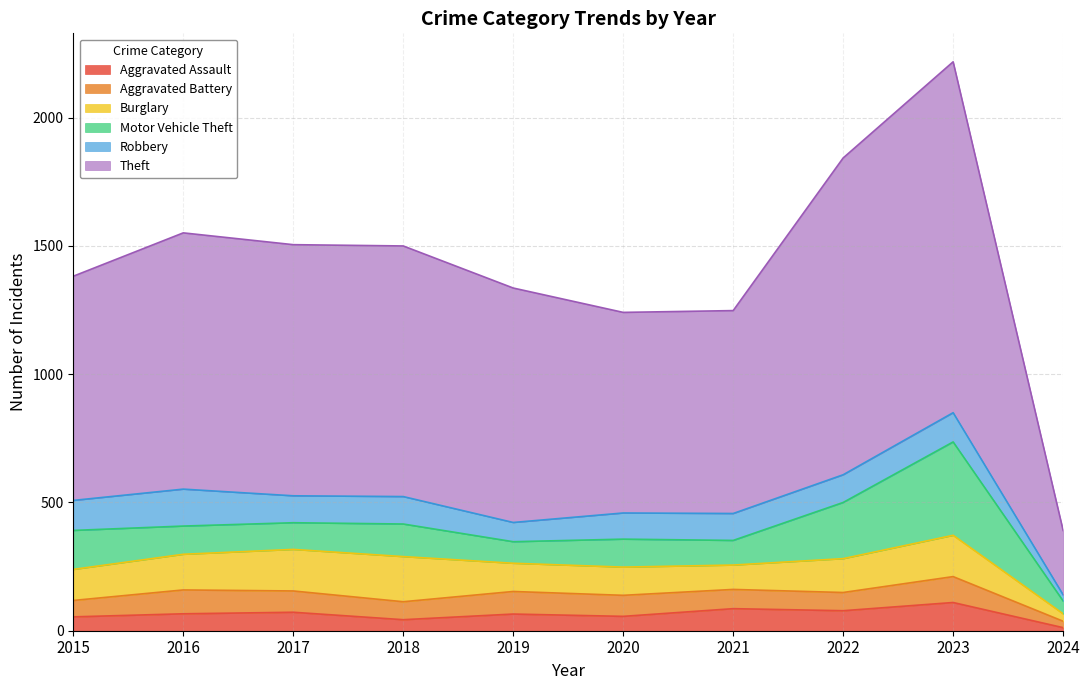

How many series are shown in this chart?

6